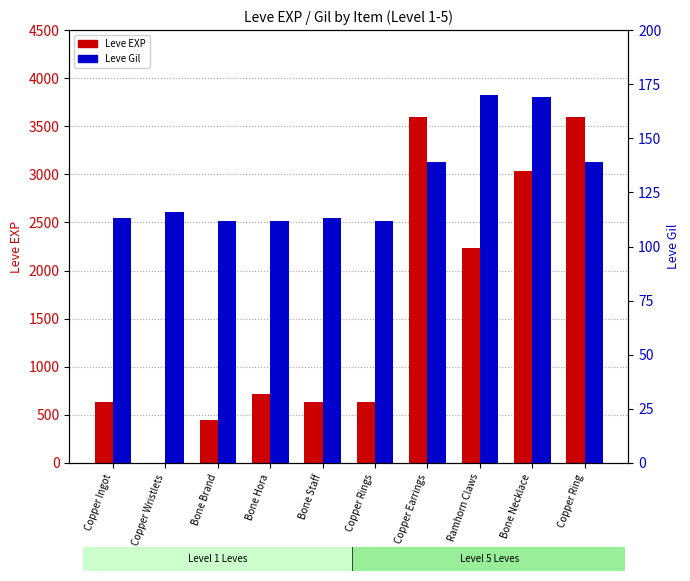

How many values in the Leve Gil series are below 116?

5